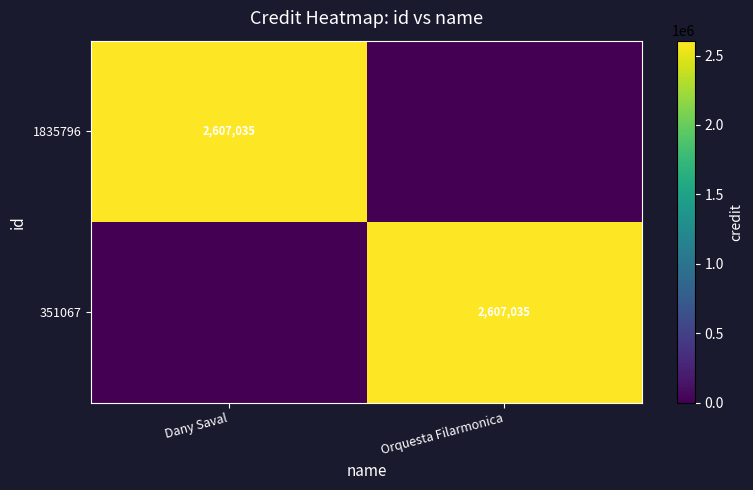

True or false: 351067 has a value of 4112629 at Orquesta Filarmonica.

False